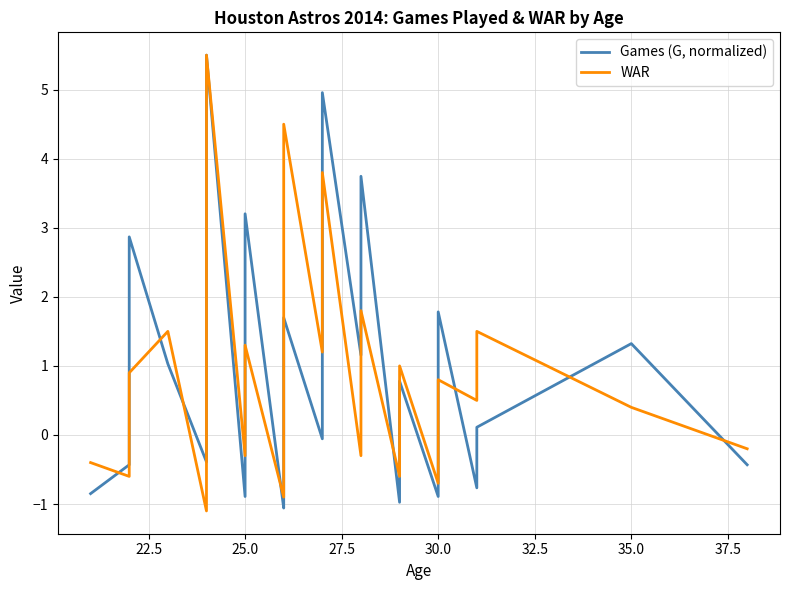

The value of Games (G, normalized) at 27.5 is 4.3. True or false?

False